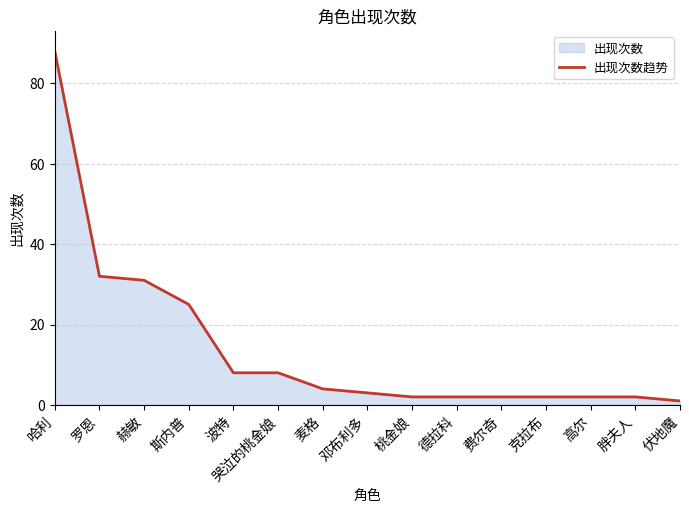

List the labels in order of value, smallest first.

伏地魔, 桃金娘, 德拉科, 费尔奇, 克拉布, 高尔, 胖夫人, 邓布利多, 麦格, 波特, 哭泣的桃金娘, 斯内普, 赫敏, 罗恩, 哈利